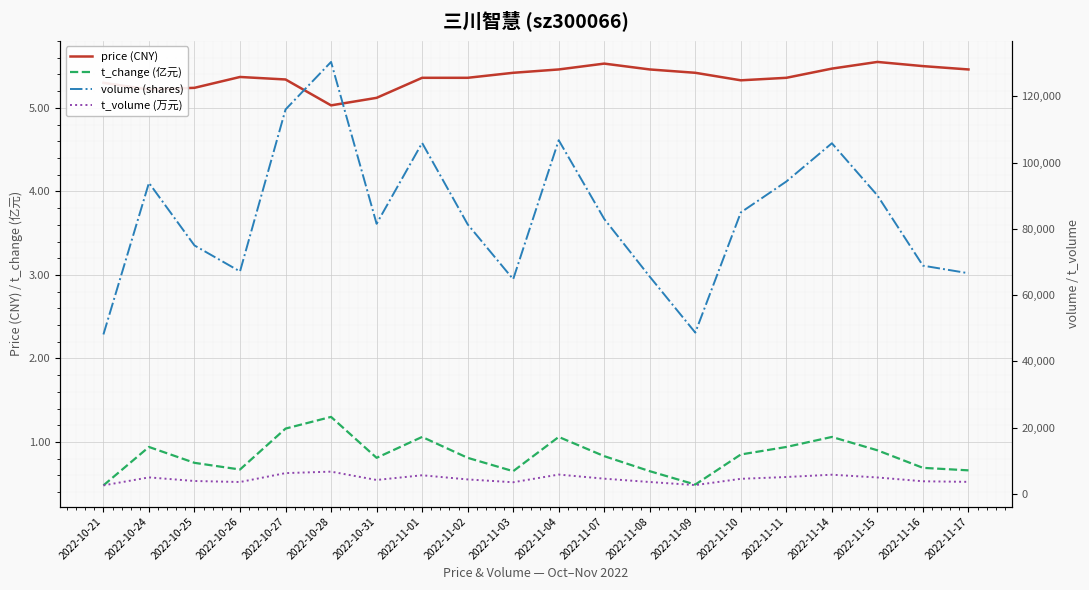

In price (CNY), how many points are higher than both neighbors (excluding endpoints)?

3